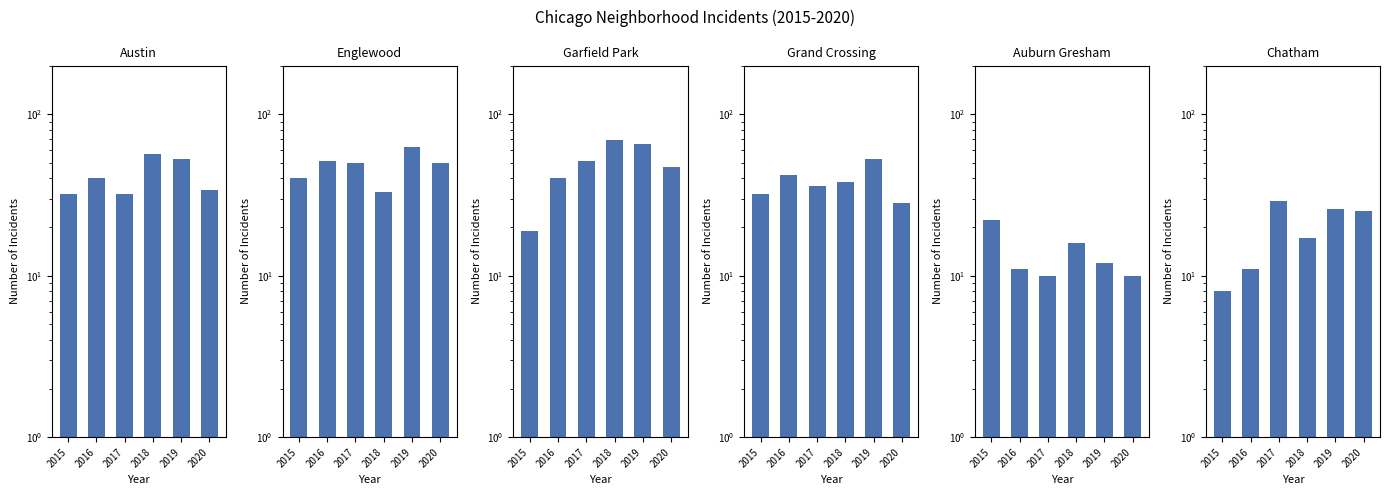

Is the value of Auburn Gresham at 2015 greater than the value of Chatham at 2018?

Yes